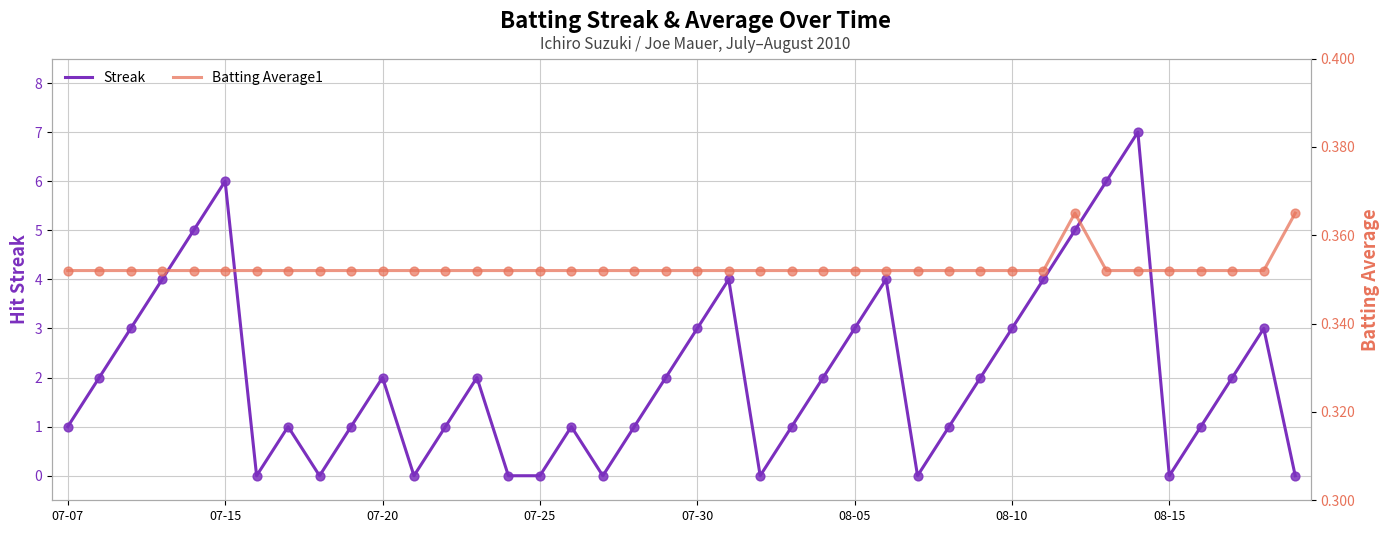

What is the highest value of the Streak series?

7